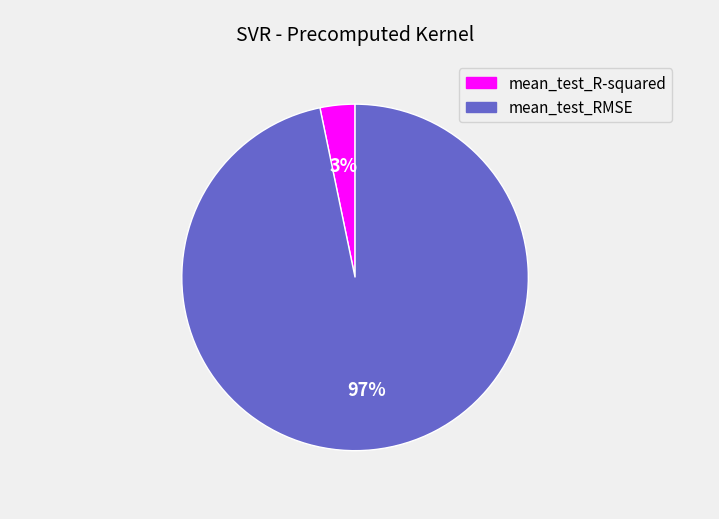

Is there any slice that represents more than half of the pie?

Yes